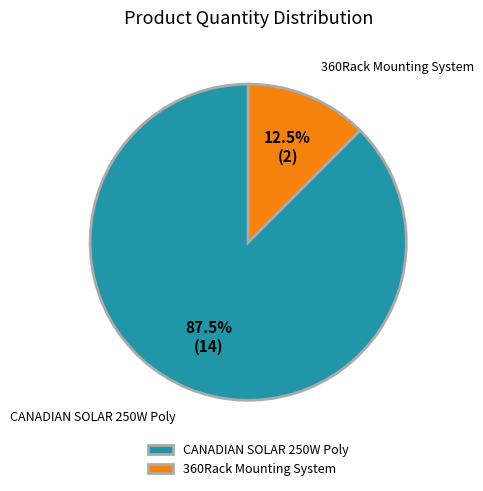

How many segments does this pie chart have?

2